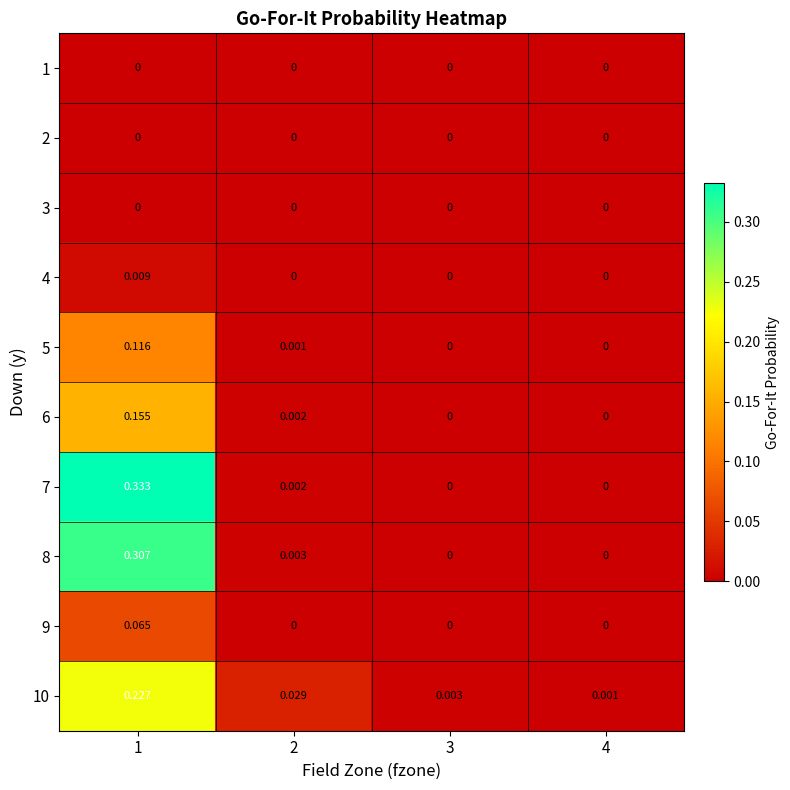

Is the value of 8 at 1 greater than the value of 10 at 2?

Yes